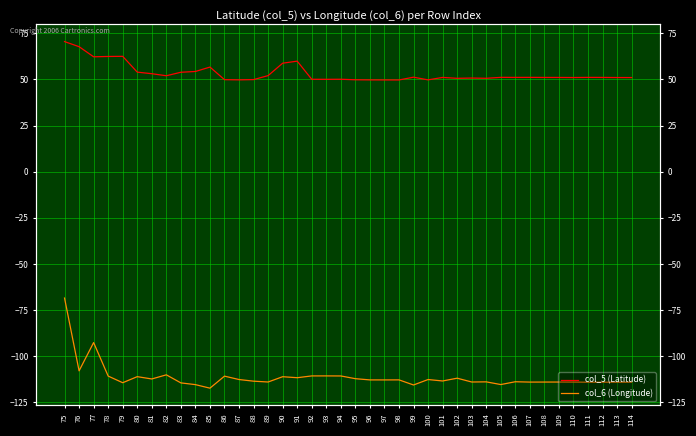

Between 105 and 111, which series saw the biggest shift?

col_6 (Longitude)